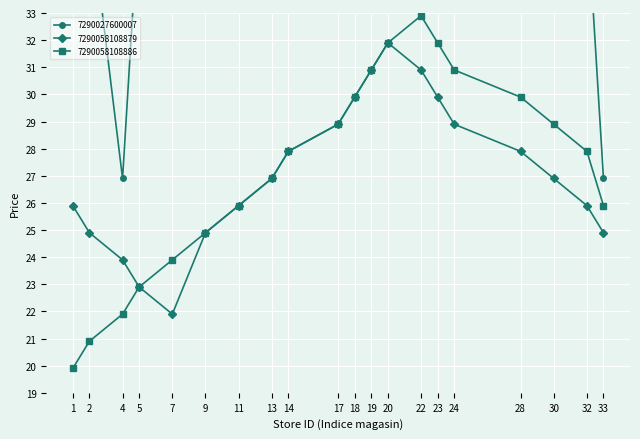

Is it true that 7290058108886 equals 5.8 at 2?

False